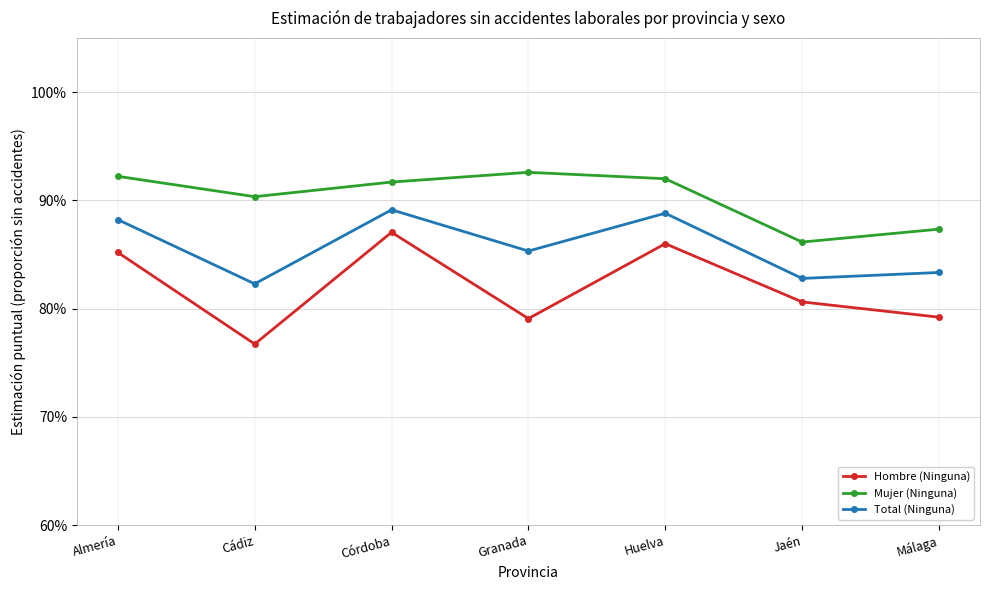

What is the value of the Total (Ninguna) point at the 1st from the left?

0.9